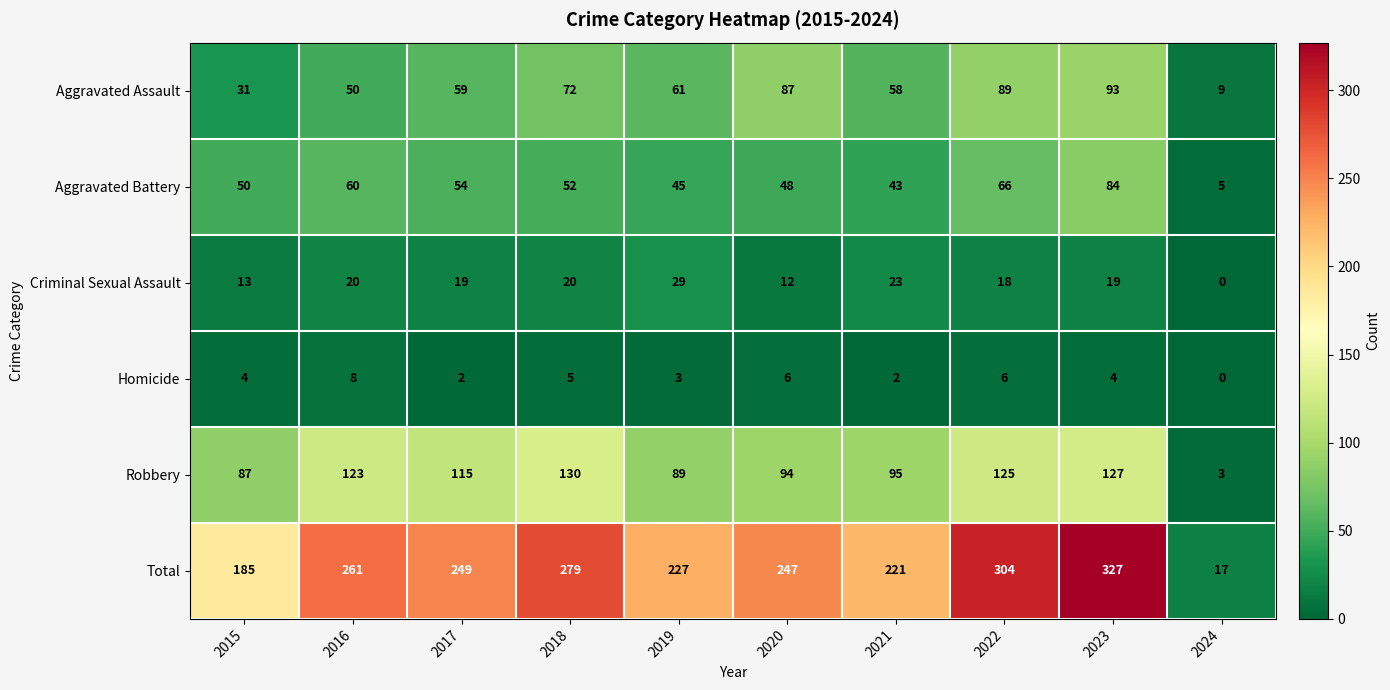

At which label does Aggravated Battery first exceed 52?

2016